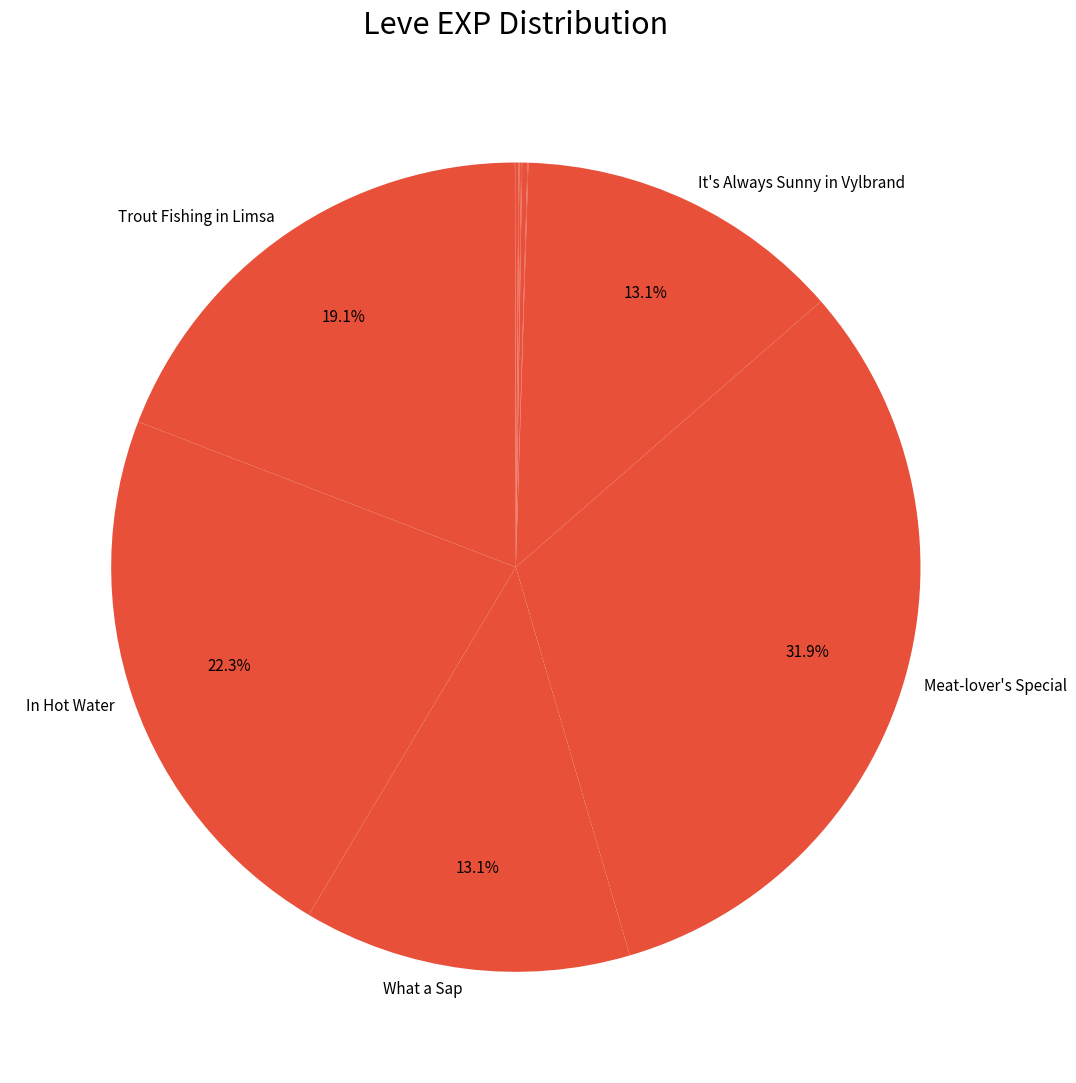

Is there any slice that represents more than half of the pie?

No